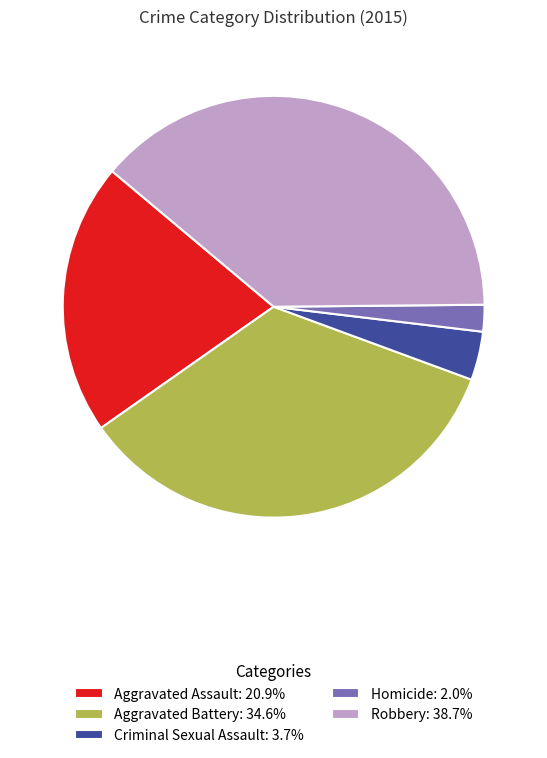

Combined, do Criminal Sexual Assault and Homicide account for over 50%?

No